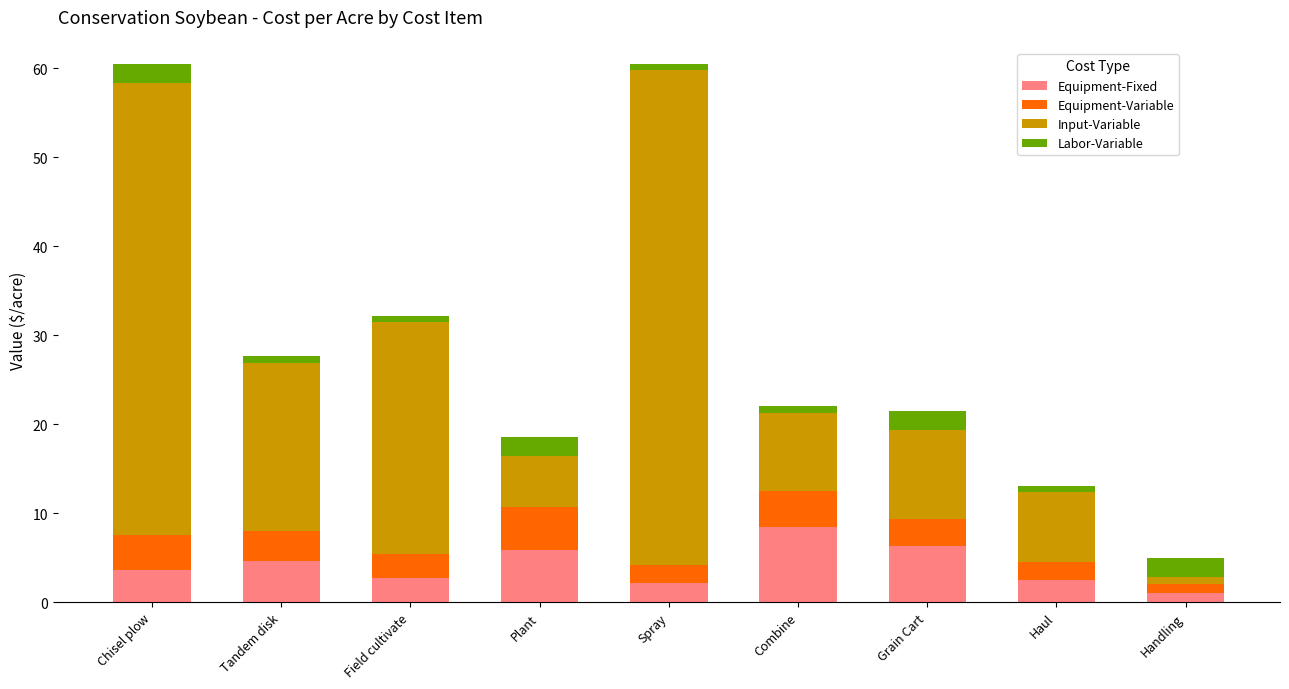

What is the total value across all series at Chisel plow?

60.5